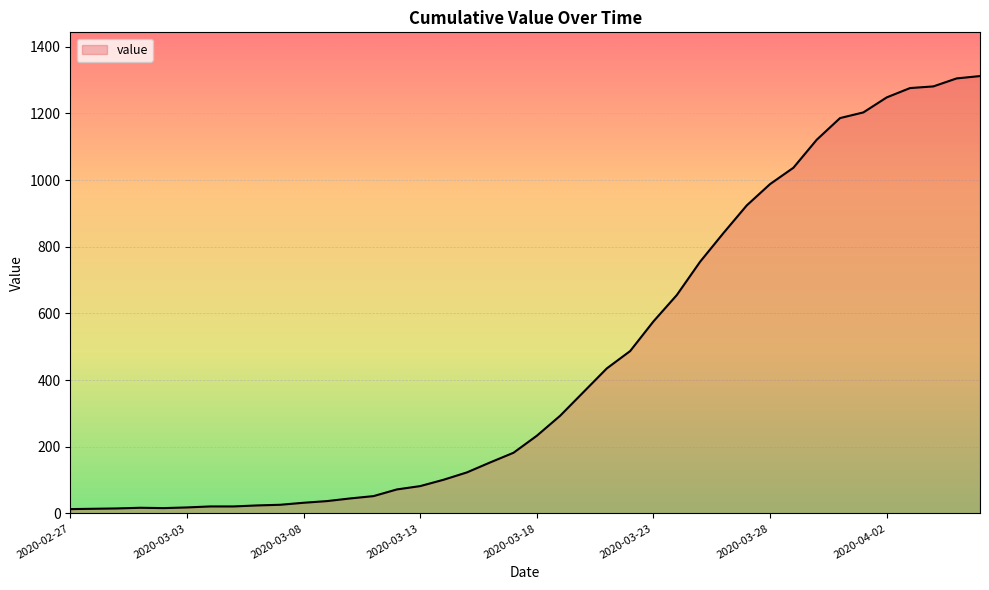

What is the difference between the maximum and minimum values?

1299